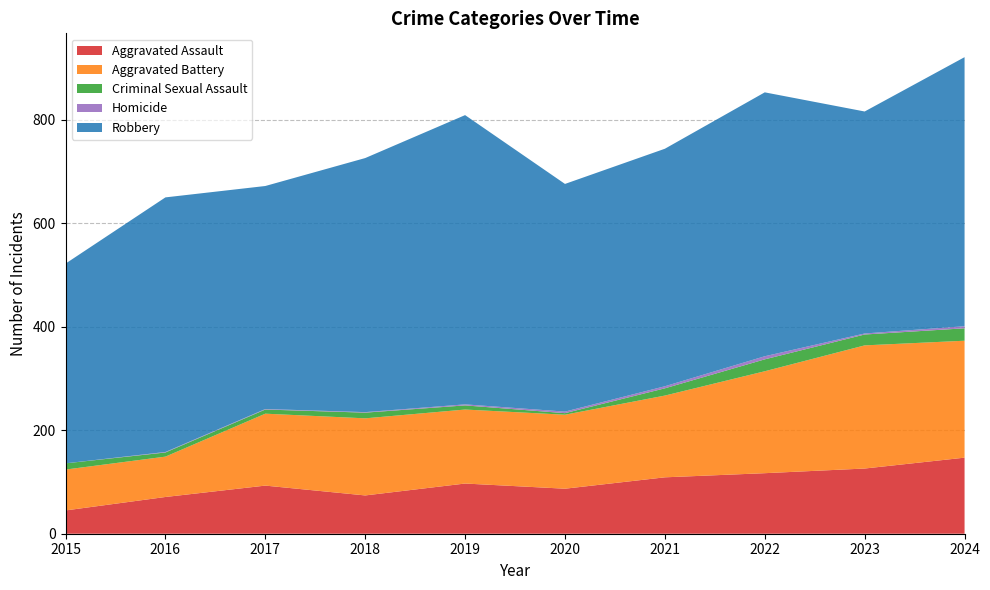

Reading left to right, extract all data points from this chart.

Aggravated Assault: 2015=45	2016=71	2017=93	2018=74	2019=97	2020=87	2021=109	2022=117	2023=126	2024=147
Aggravated Battery: 2015=79	2016=78	2017=139	2018=149	2019=143	2020=143	2021=158	2022=197	2023=238	2024=226
Criminal Sexual Assault: 2015=12	2016=8	2017=8	2018=11	2019=8	2020=3	2021=14	2022=23	2023=21	2024=24
Homicide: 2015=0	2016=1	2017=1	2018=1	2019=2	2020=3	2021=4	2022=6	2023=2	2024=4
Robbery: 2015=386	2016=492	2017=431	2018=491	2019=559	2020=440	2021=459	2022=510	2023=429	2024=520